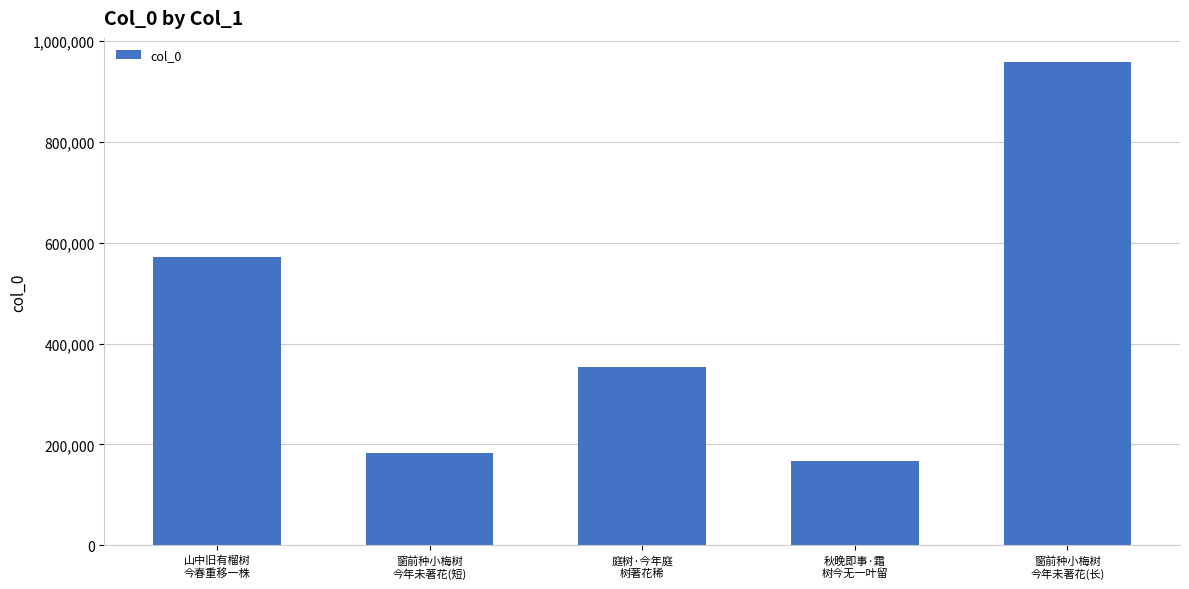

What is the difference between the values at 庭树·今年庭
树著花稀 and 秋晚即事·霜
树今无一叶留?

187330